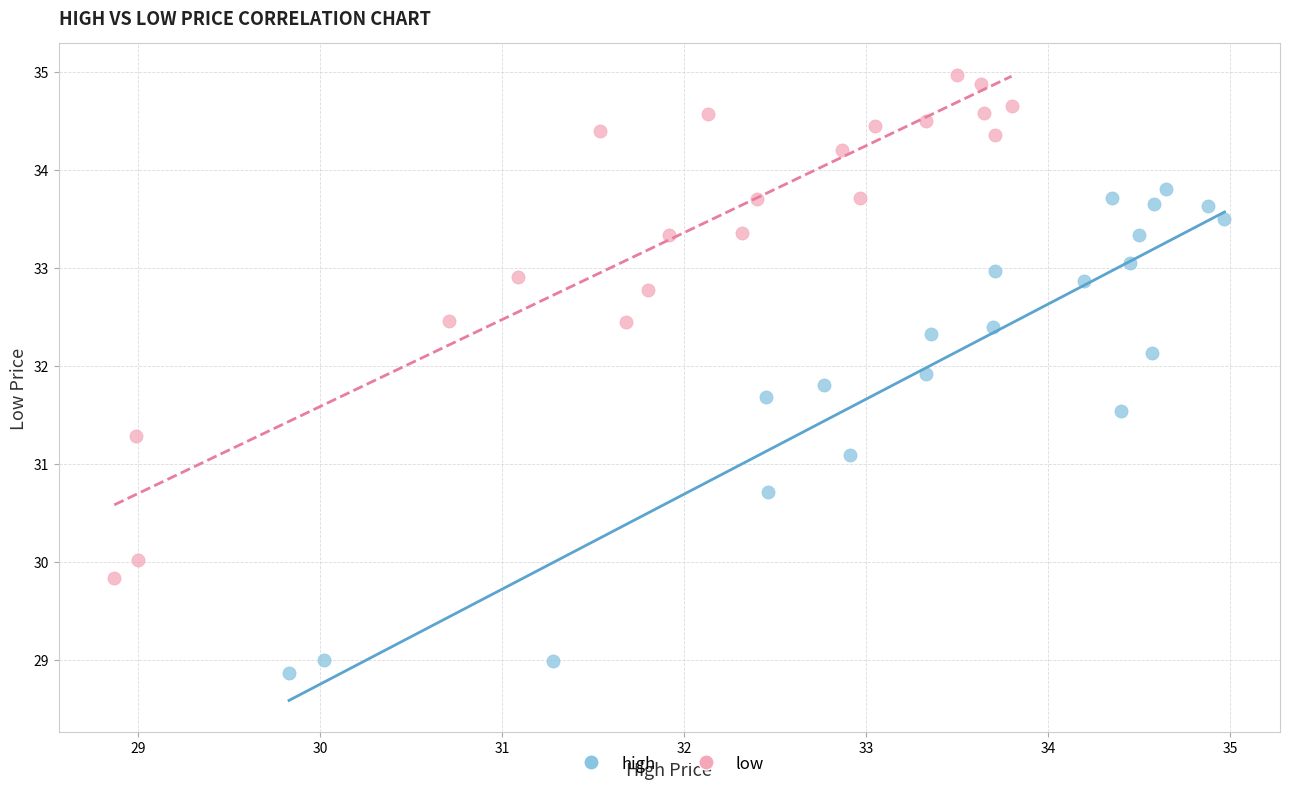

Which series reaches the minimum Y coordinate?

high